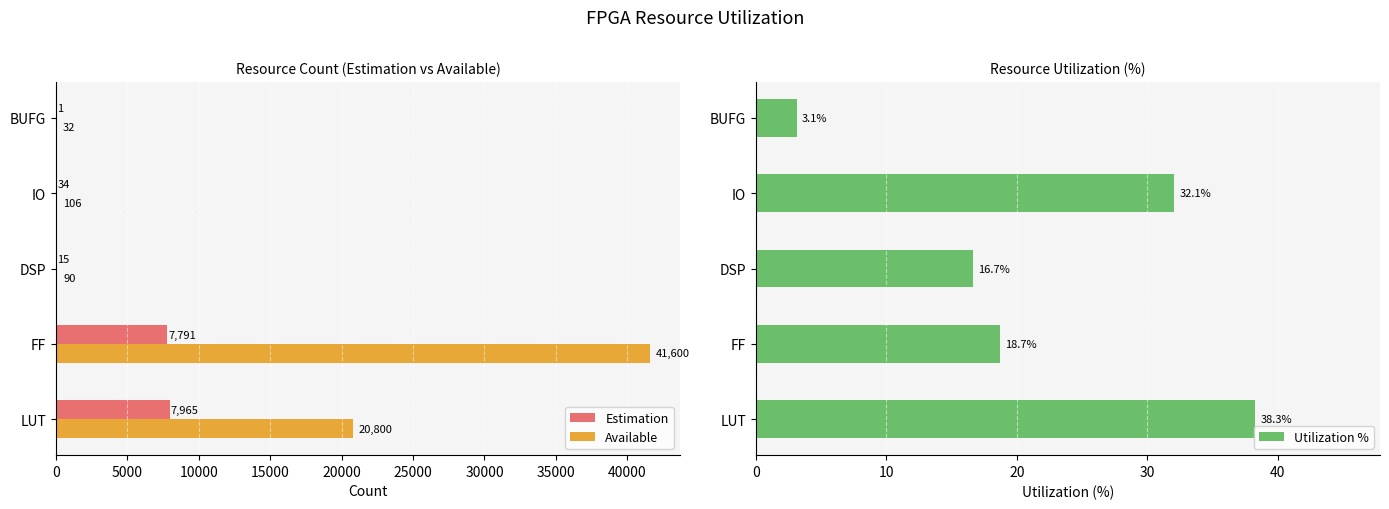

At how many categories does at least one series exceed 28336?

1